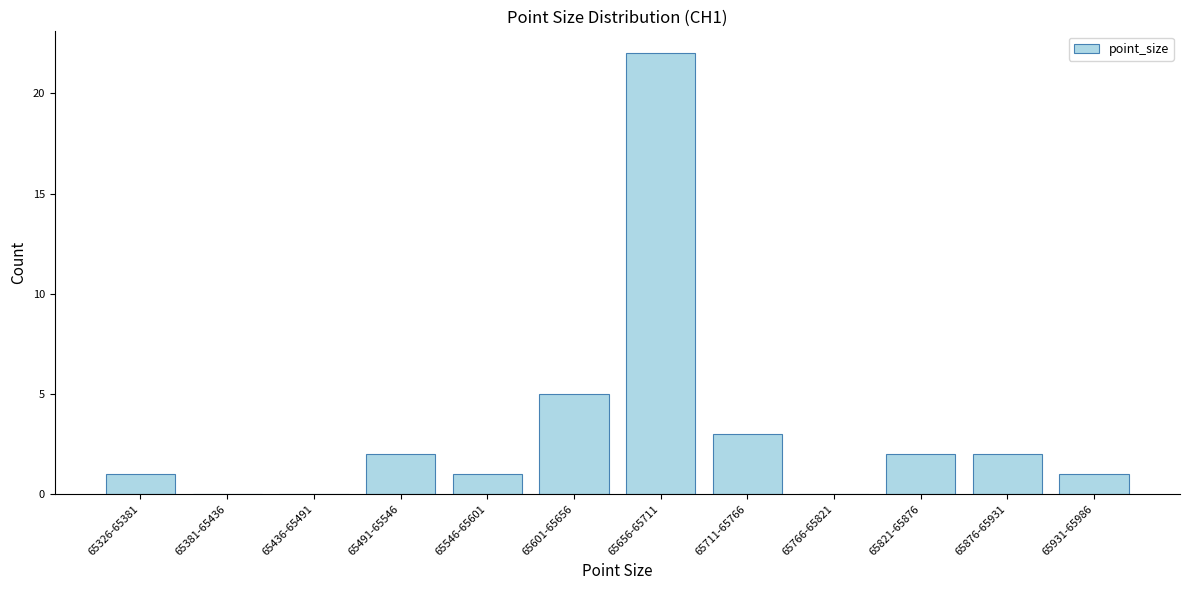

Reading left to right, transcribe all the data shown in this chart.

65326-65381=1	65381-65436=0	65436-65491=0	65491-65546=2	65546-65601=1	65601-65656=5	65656-65711=22	65711-65766=3	65766-65821=0	65821-65876=2	65876-65931=2	65931-65986=1